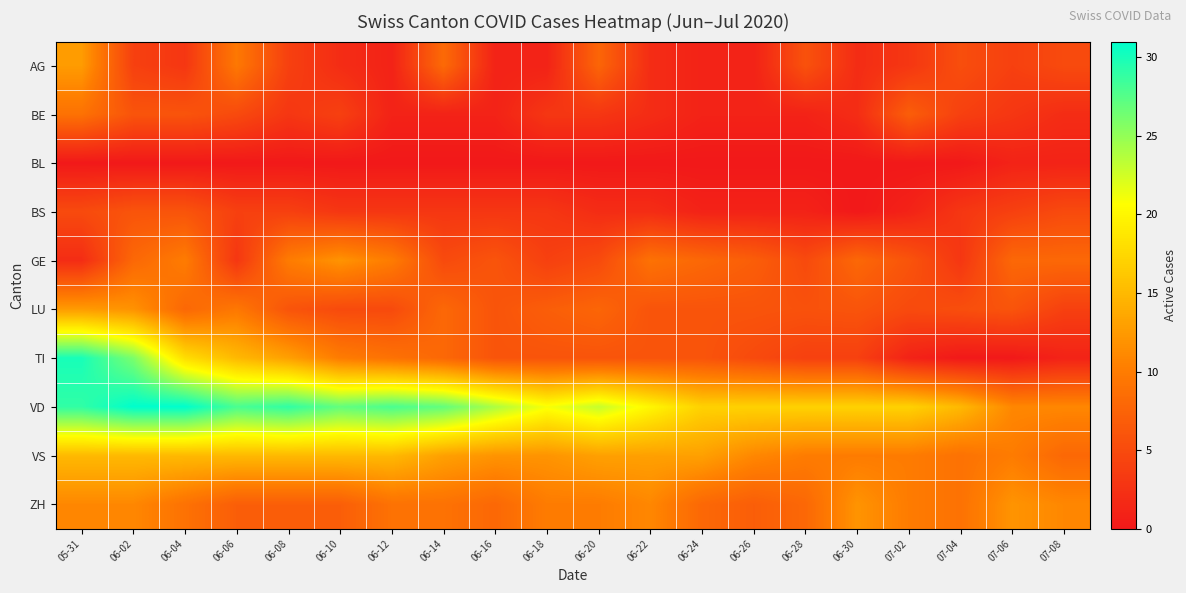

Which series has the largest total across all categories?

VD